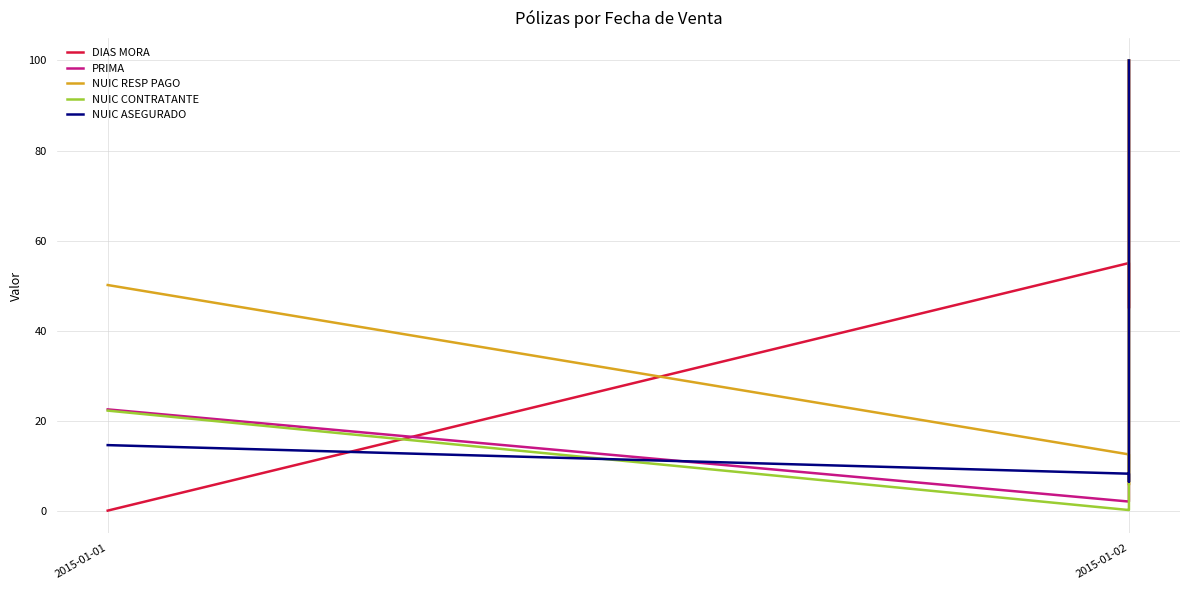

Which category has the lowest value in the NUIC CONTRATANTE series?

2015-01-02